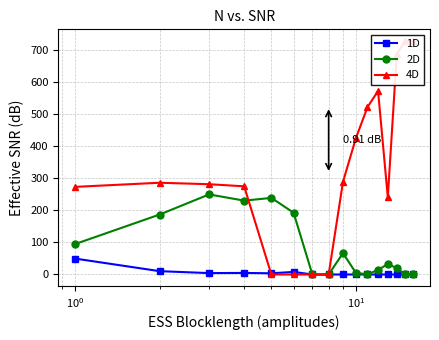

What is the difference between the second highest and minimum values in the 2D series?

238.4